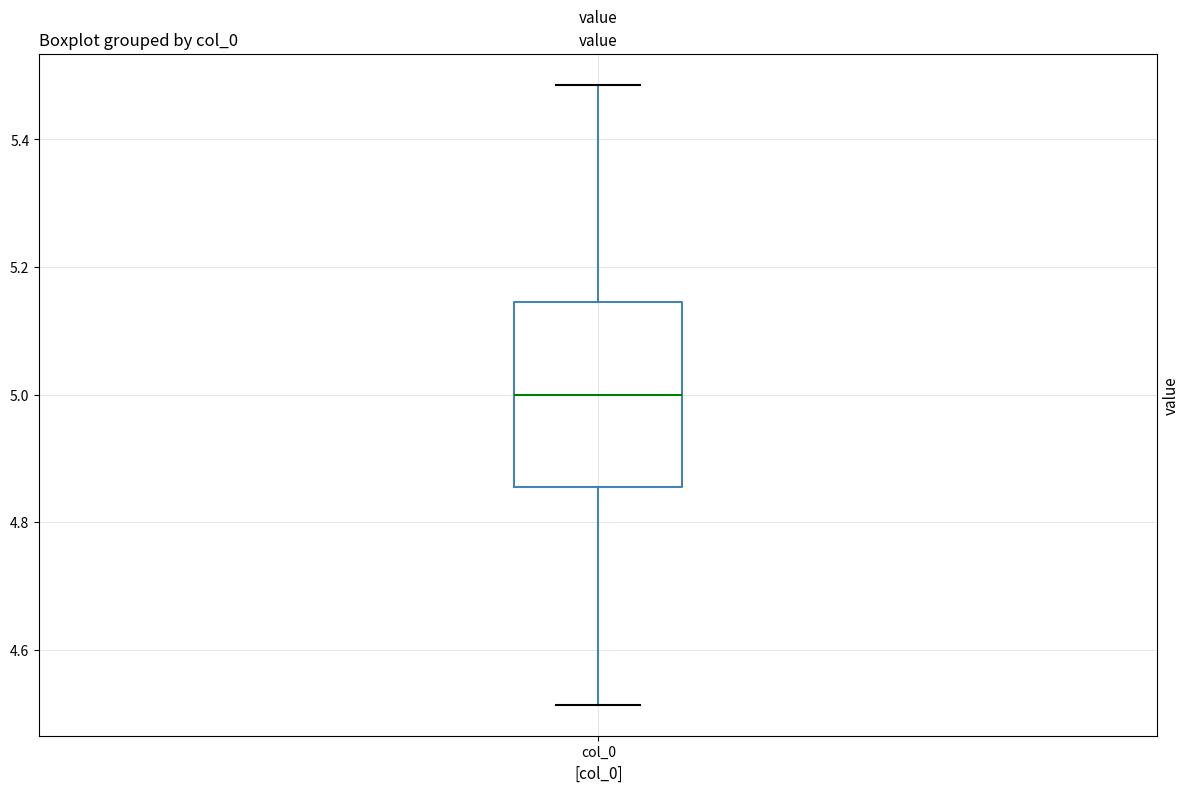

Read this box plot against the y-axis: the position of the median line, the range covered by the box, and the ends of both whiskers. The values are not printed on the chart, so give them approximately, as read against the axis.

median 5.00, box 4.86 to 5.14, whiskers 4.52 to 5.48